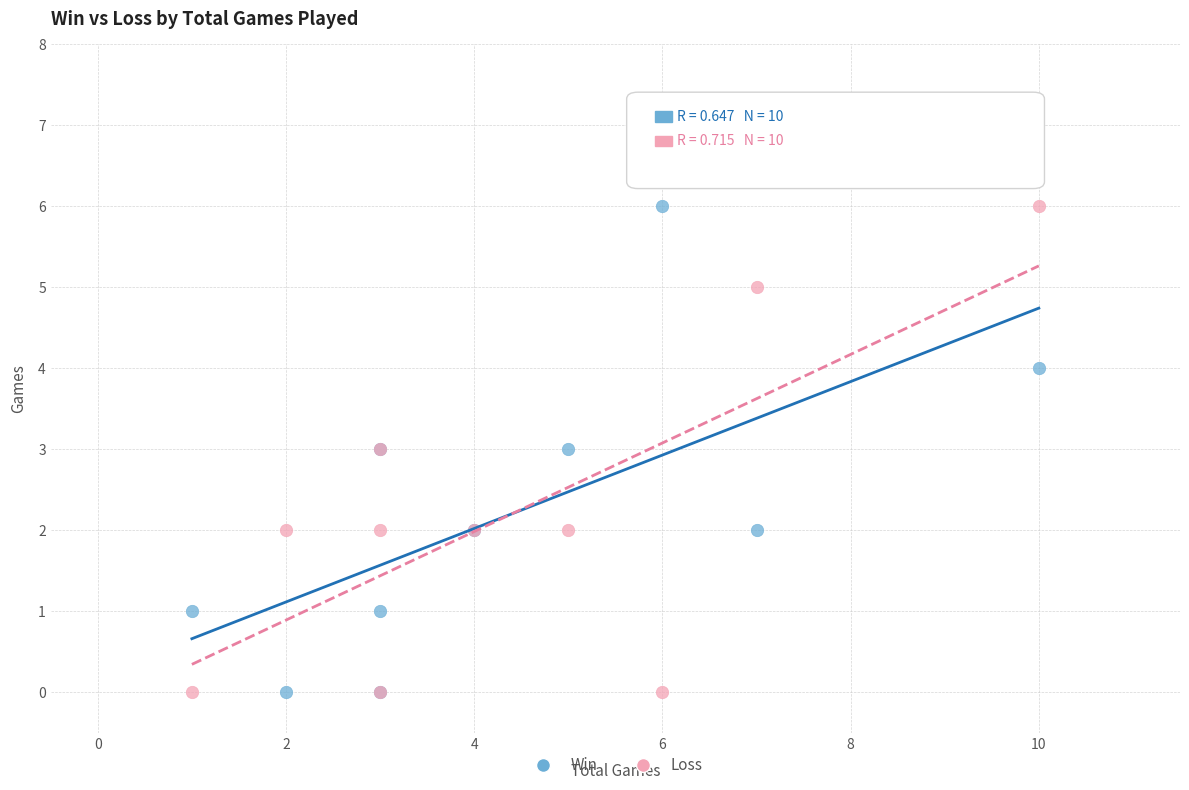

What is the X range (max minus min) for the scatter plot?

9